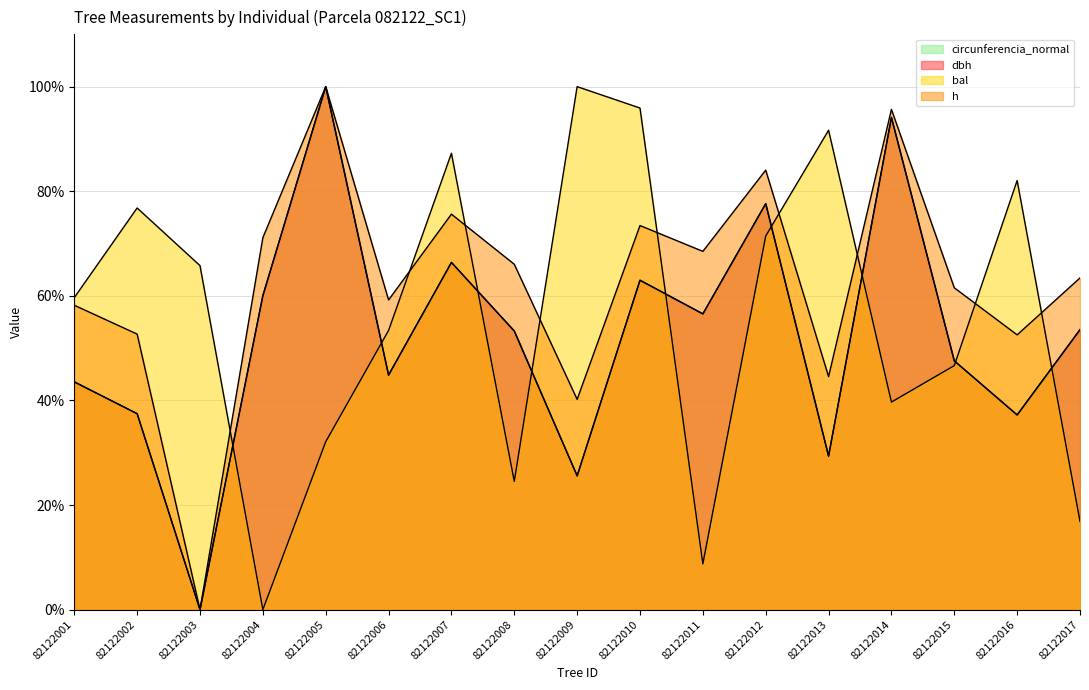

At how many categories does at least one series exceed 97?

2